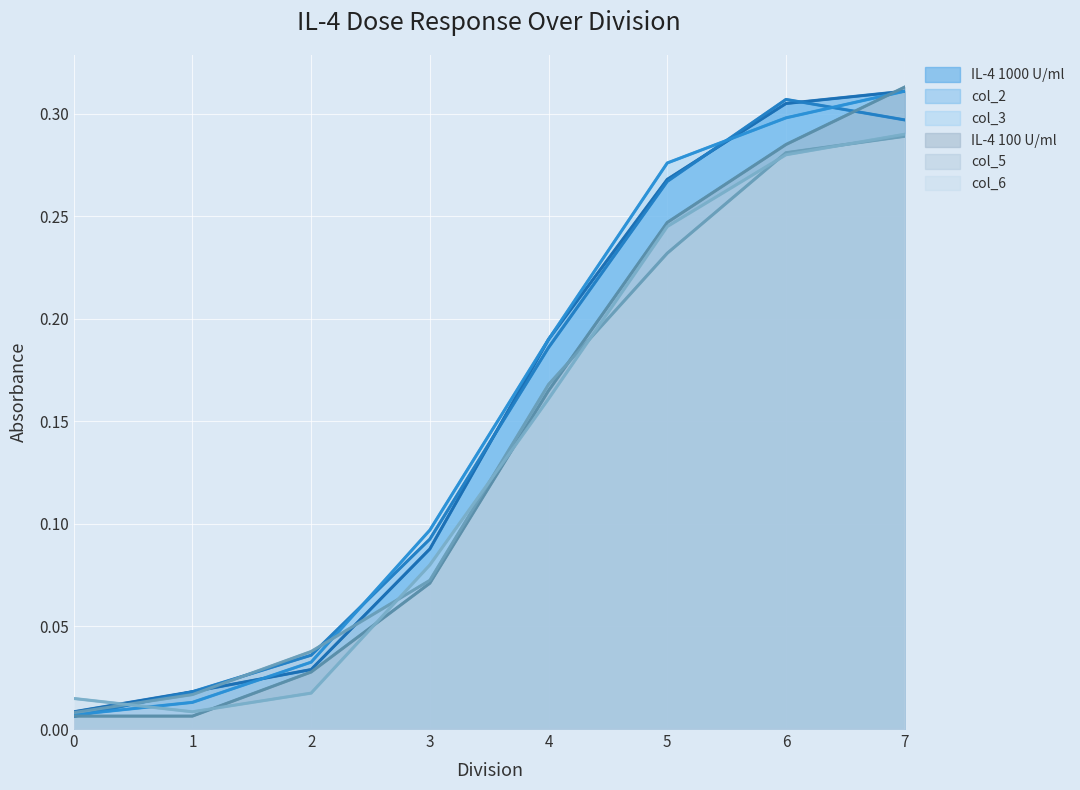

What are all the series names shown in the legend?

IL-4 1000 U/ml, col_2, col_3, IL-4 100 U/ml, col_5, col_6